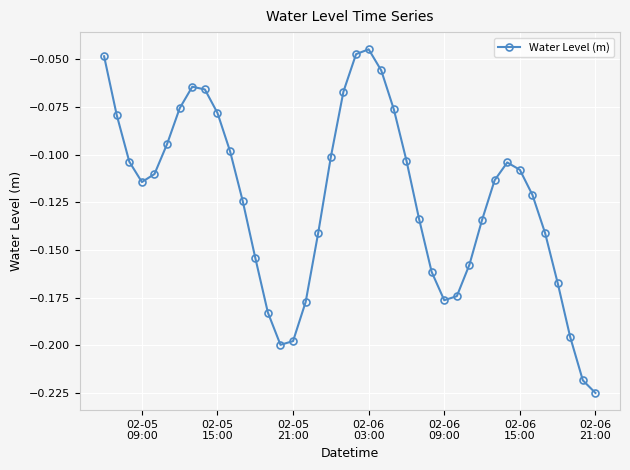

How many interior local valleys (lower than both neighbors) does the data have?

3